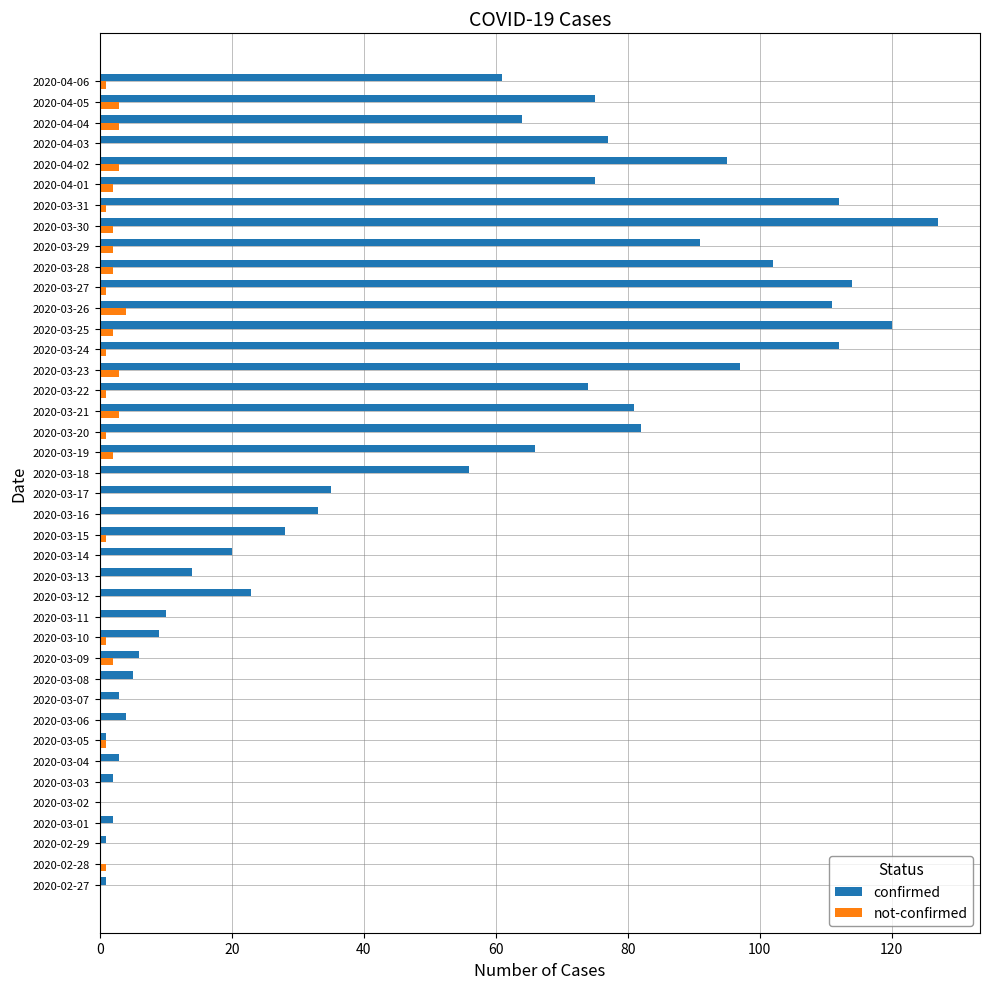

What is the greatest value displayed?

127